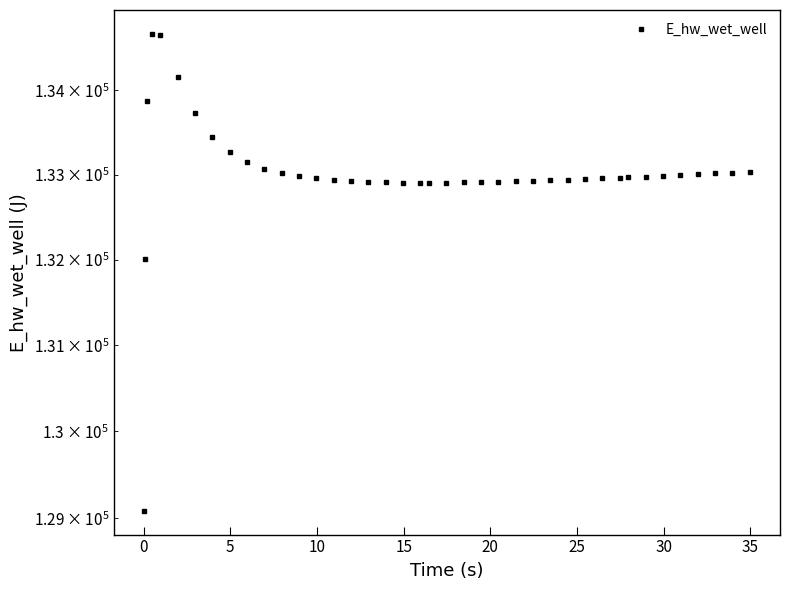

Reading left to right, transcribe all the data shown in this chart.

129087.4	132002.3	133867.9	134674.0	134660.8	134160.1	133731.6	133445.3	133263.6	133147.2	133070.3	133017.8	132981.1	132955.1	132936.5	132923.3	132914.4	132908.6	132905.3	132904.1	132904.2	132905.4	132907.8	132911.4	132915.8	132921.0	132926.9	132933.4	132940.4	132947.9	132955.8	132964.0	132968.3	132977.0	132986.0	132995.2	133004.7	133014.3	133024.2	133034.2